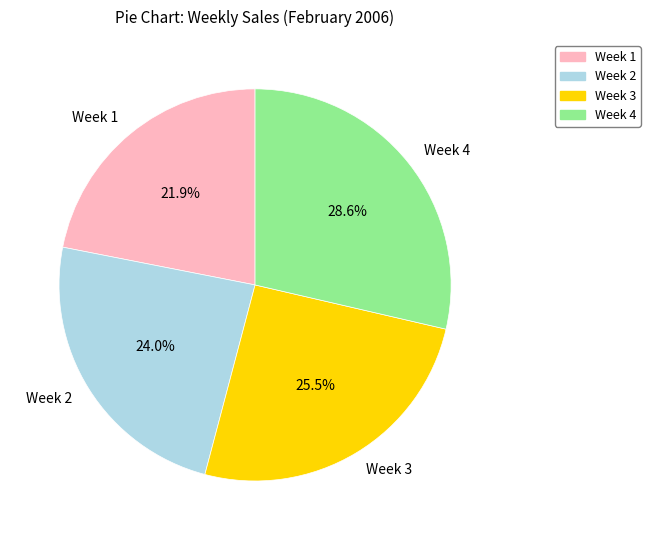

Is there any slice that represents more than half of the pie?

No